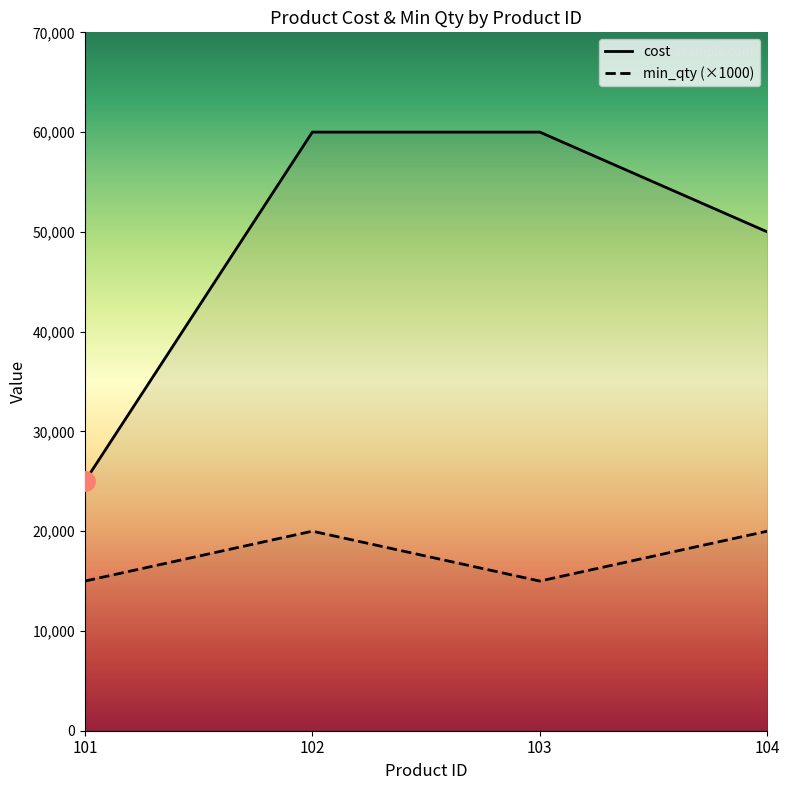

At which category is the sum across all series the highest?

102